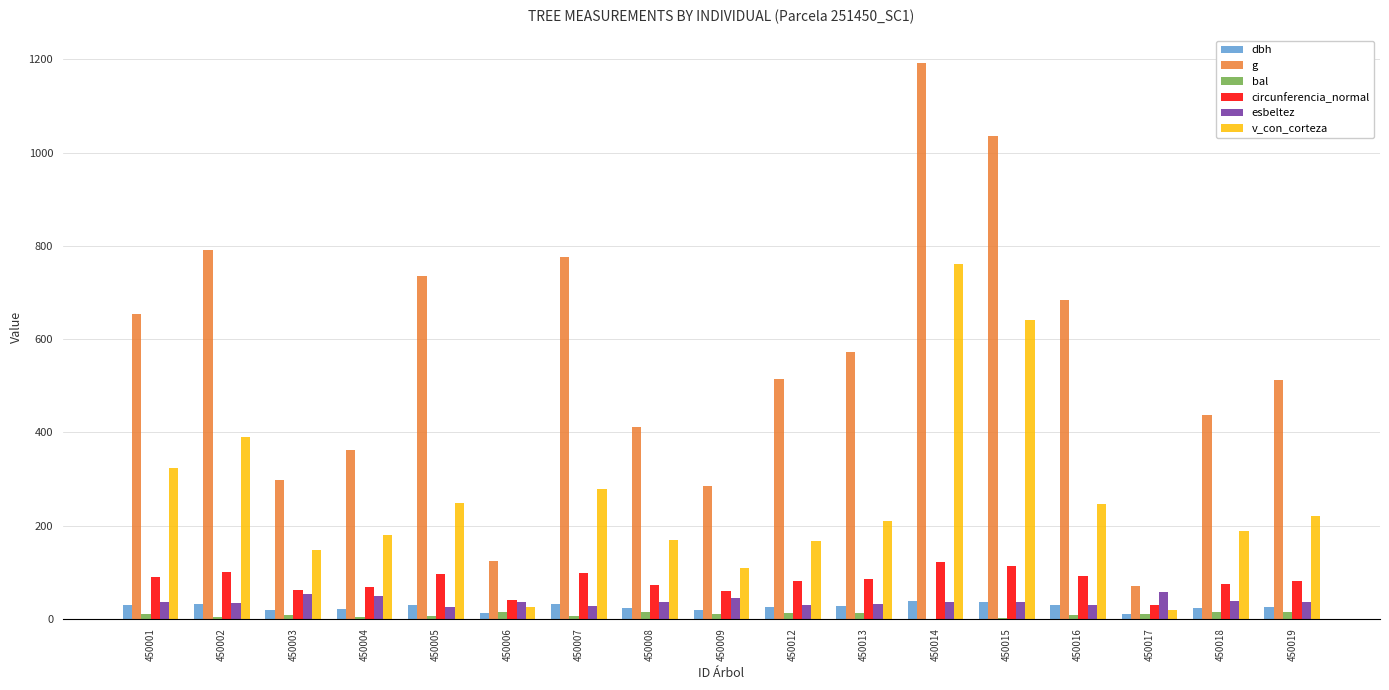

How many groups of bars are there?

17